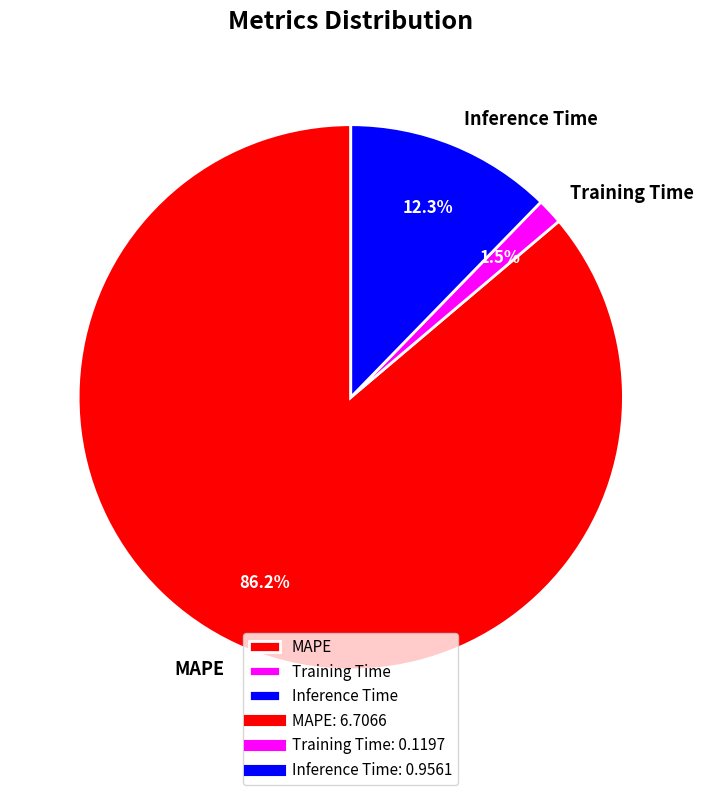

To the nearest percent, what is the difference between the largest and smallest slice percentages?

85%